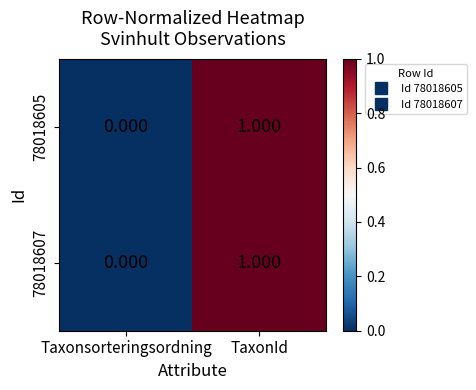

List the labels in order of 78018605 value, largest first.

TaxonId, Taxonsorteringsordning